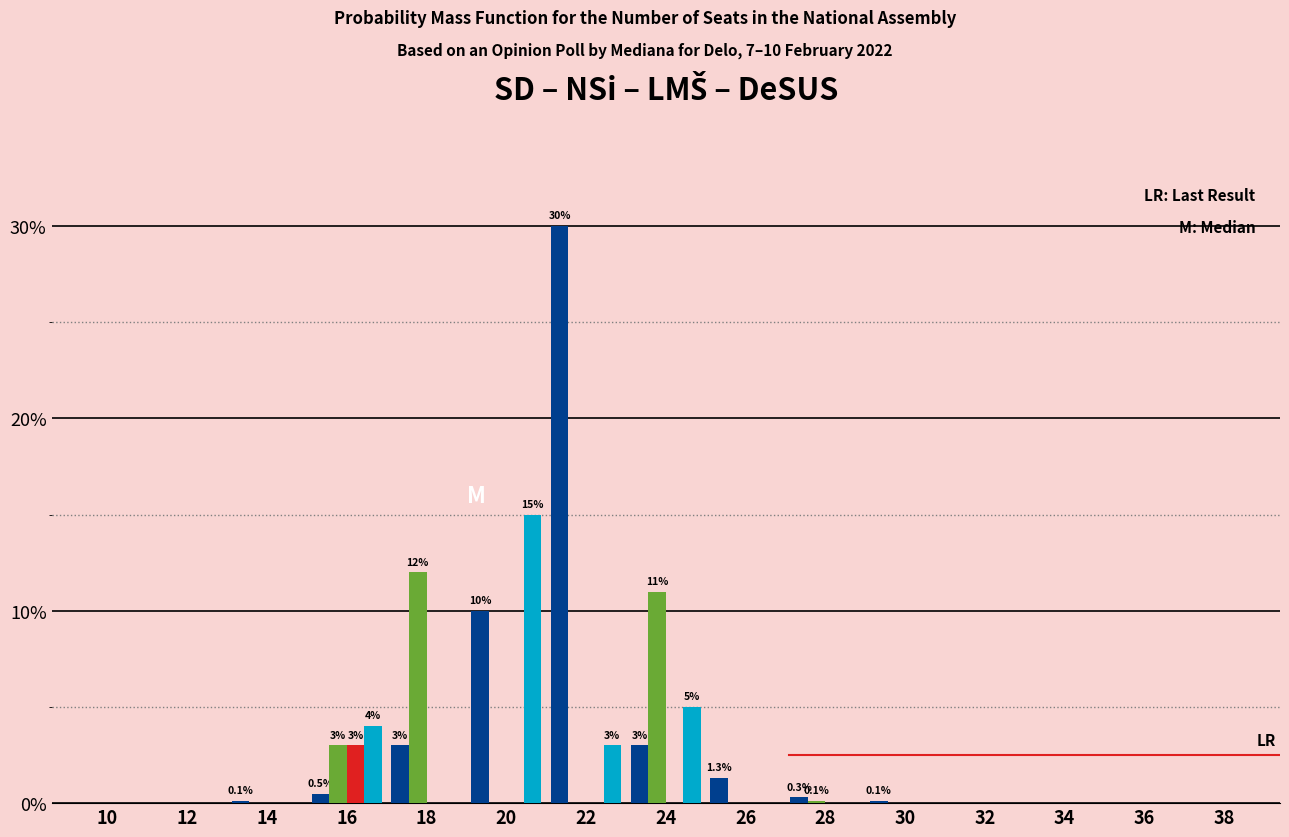

At which category is the sum across all series the highest?

22